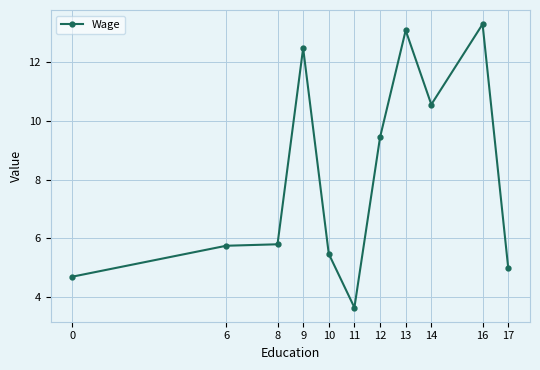

Which label corresponds to the largest value in the chart?

16